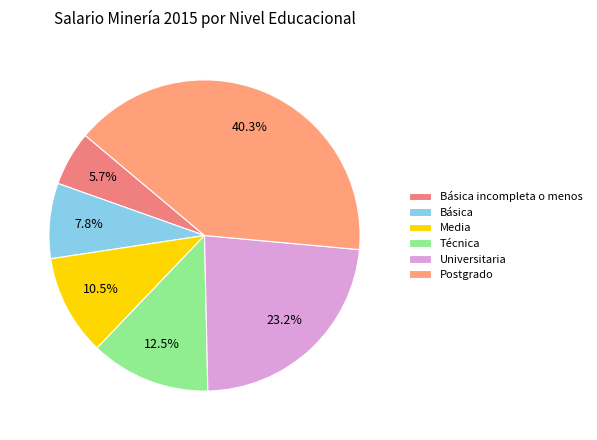

Rank the categories by value from highest to lowest.

Postgrado, Universitaria, Técnica, Media, Básica, Básica incompleta o menos